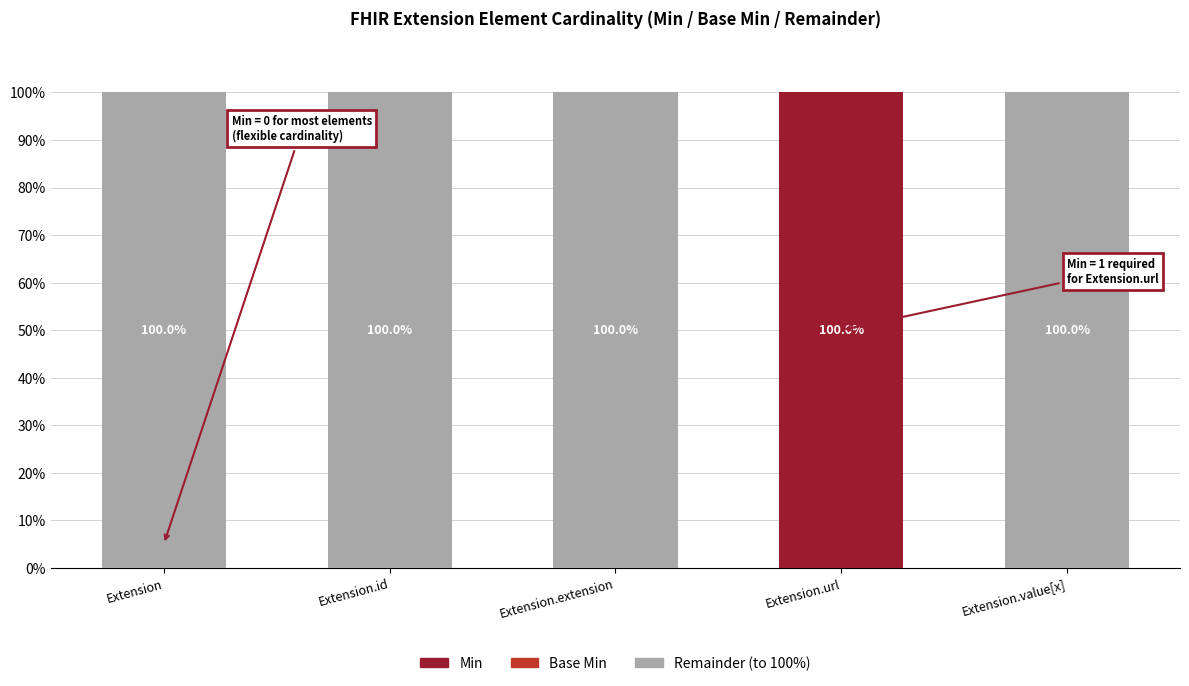

Reading right to left, transcribe the values for Min.

Extension.value[x]=0	Extension.url=100	Extension.extension=0	Extension.id=0	Extension=0